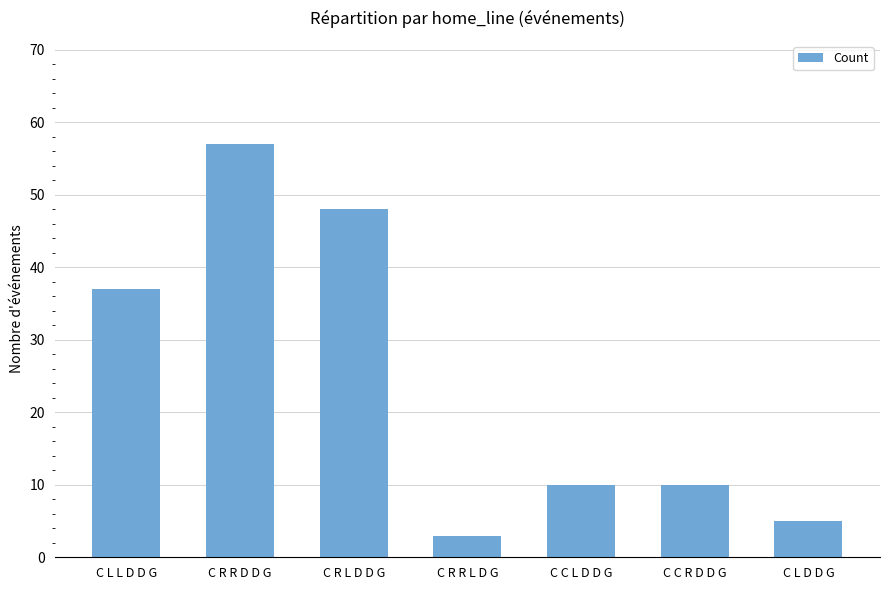

Count the number of categories in the chart.

7